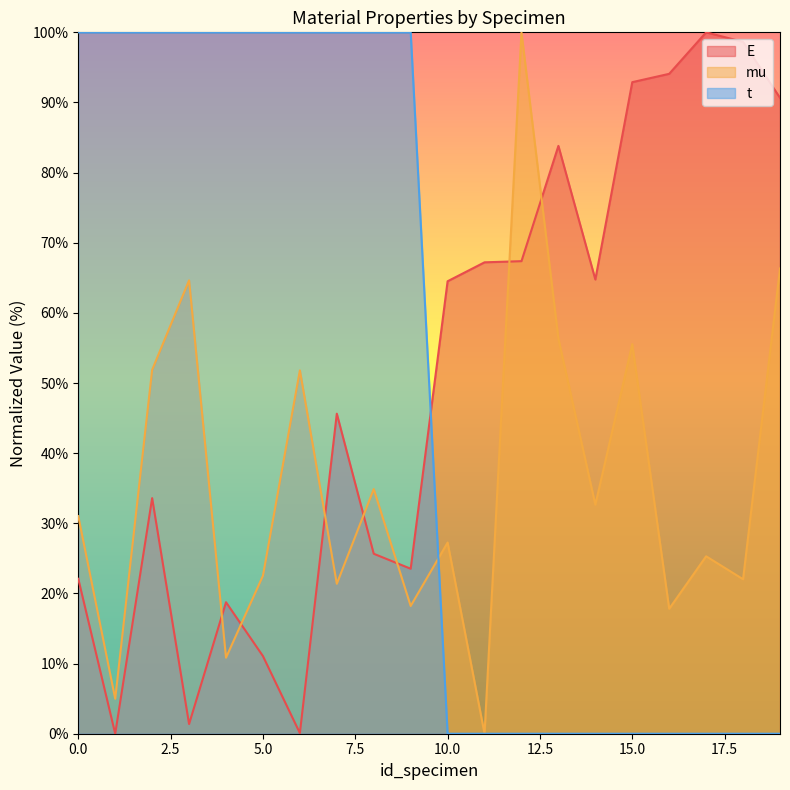

At which category does mu reach its first local peak?

3